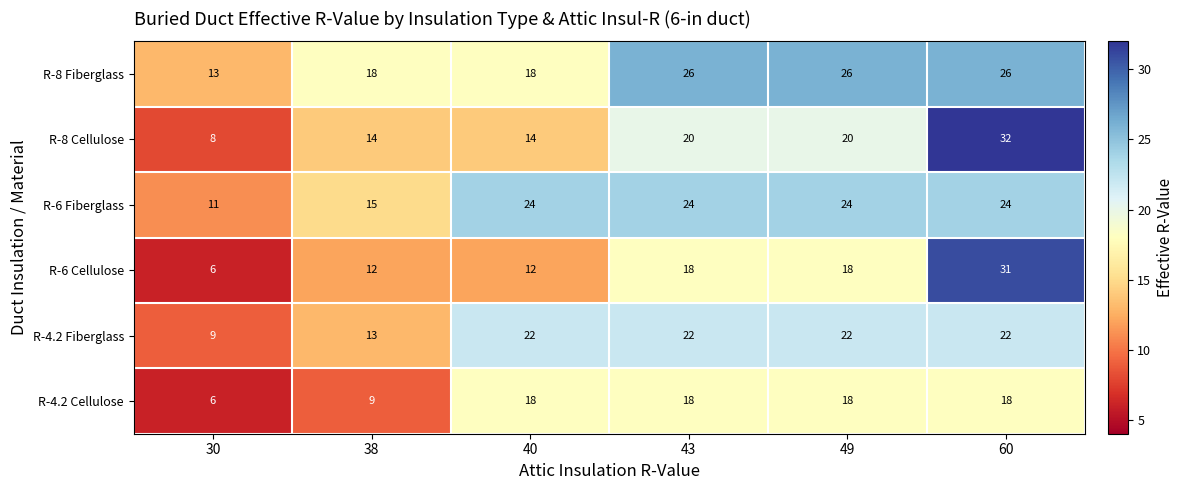

Which series has the largest range (max minus min)?

R-6 Cellulose